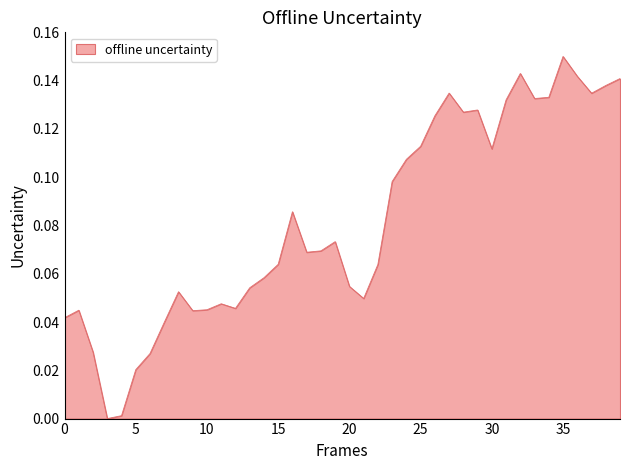

Which label corresponds to the largest value in the chart?

35